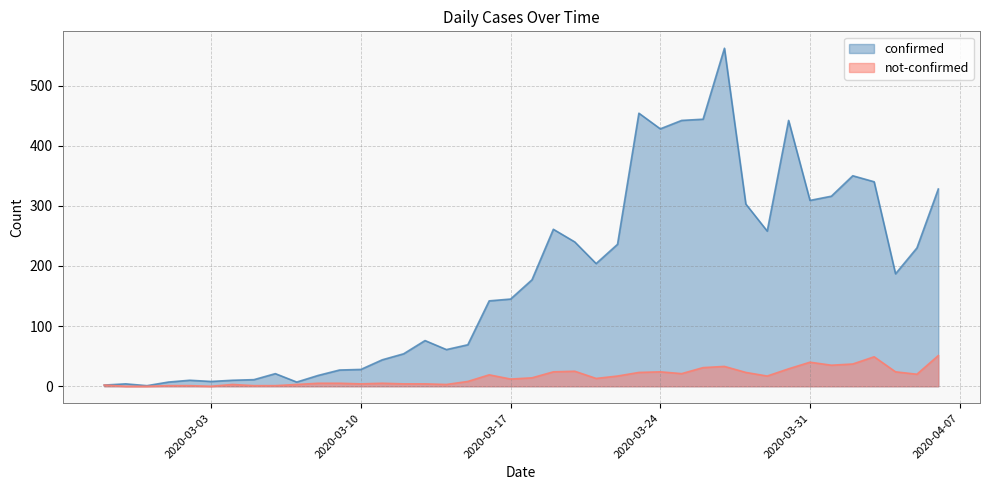

In confirmed, how many points are lower than both neighbors (excluding endpoints)?

9